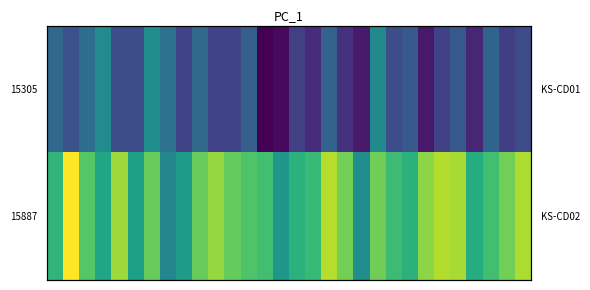

What is the maximum value shown in the chart?

6.6